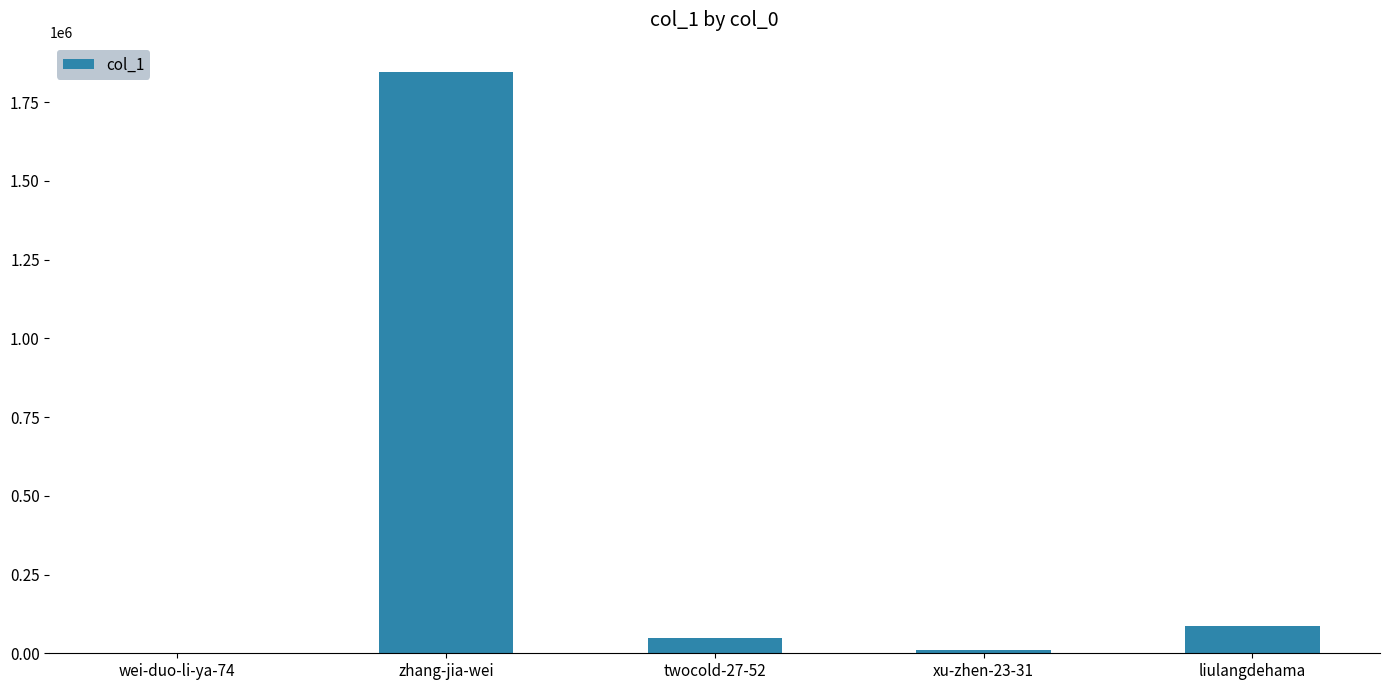

The value at twocold-27-52 is 49504. True or false?

True